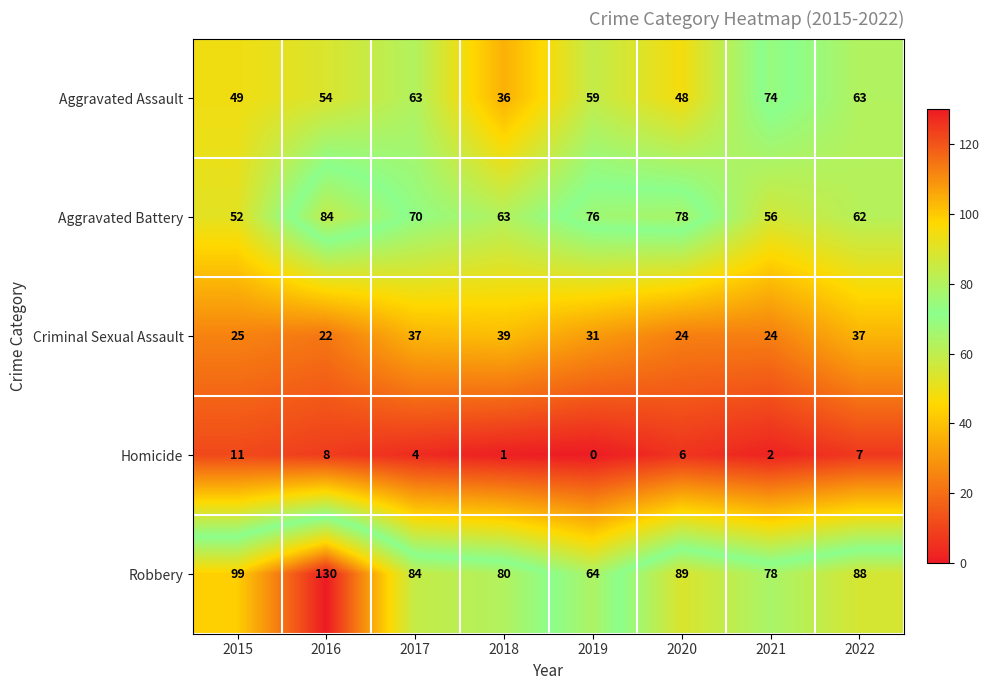

How many series are shown in this chart?

5